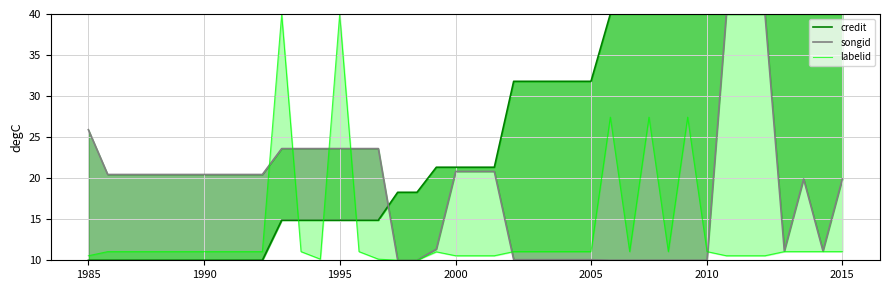

Reading left to right, transcribe all the data shown in this chart.

credit: 10.0	10.0	10.0	10.0	10.0	10.0	10.0	10.0	10.0	10.0	14.9	14.9	14.9	14.9	14.9	14.9	18.3	18.3	21.3	21.3	21.3	21.3	31.8	31.8	31.8	31.8	31.8	40.0	40.0	40.0	40.0	40.0	40.0	40.0	40.0	40.0	40.0	40.0	40.0	40.0
songid: 25.9	20.5	20.5	20.5	20.5	20.5	20.5	20.5	20.5	20.5	23.6	23.6	23.6	23.6	23.6	23.6	10.0	10.0	11.4	20.8	20.8	20.8	10.1	10.1	10.1	10.1	10.1	10.0	10.0	10.0	10.0	10.0	10.0	40.0	40.0	40.0	11.1	19.9	11.1	19.9
labelid: 10.6	11.1	11.1	11.1	11.1	11.1	11.1	11.1	11.1	11.1	40.0	11.1	10.1	40.0	11.1	10.1	10.0	10.0	11.0	10.6	10.6	10.6	11.1	11.1	11.1	11.1	11.1	27.4	11.1	27.4	11.1	27.4	11.1	10.6	10.6	10.6	11.1	11.1	11.1	11.1